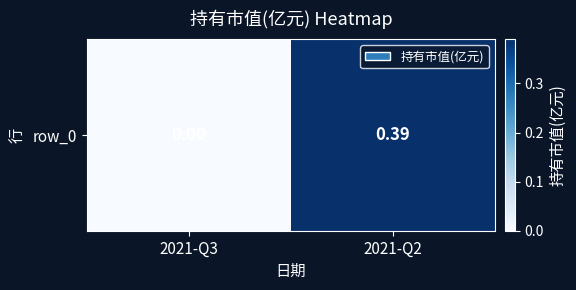

What is the greatest value displayed?

0.4